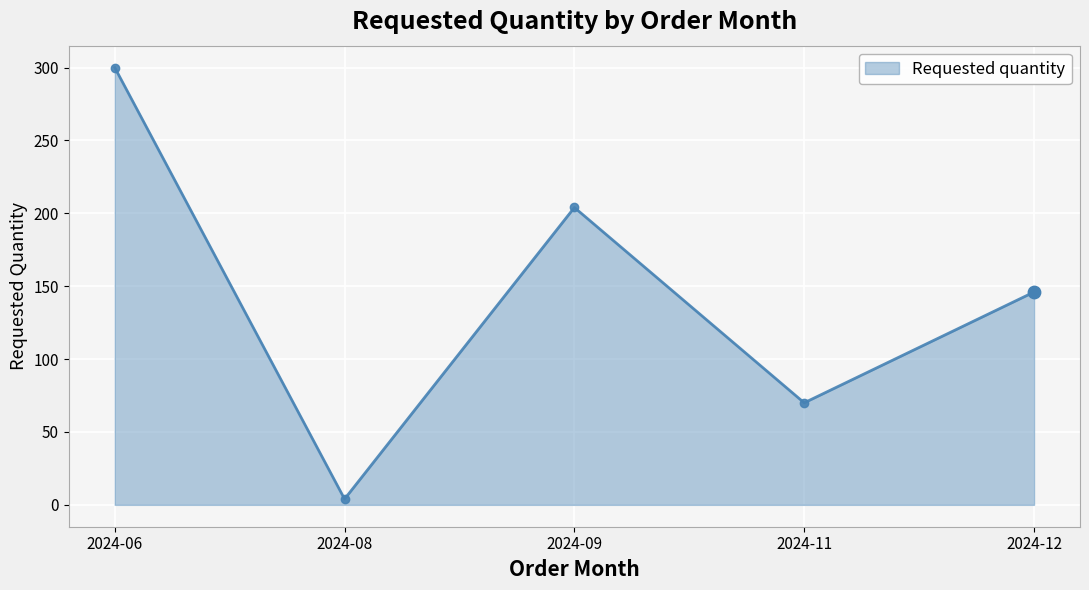

What is the change in value from 2024-06 to 2024-12?

-154